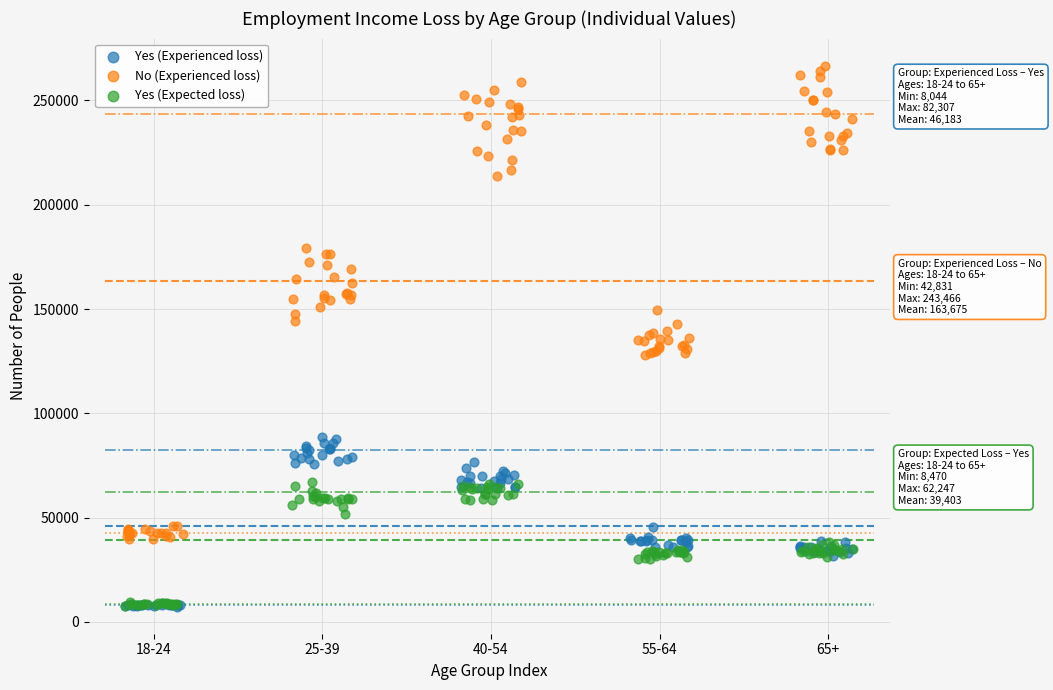

What are all the series names shown in the legend?

Yes (Experienced loss), No (Experienced loss), Yes (Expected loss)